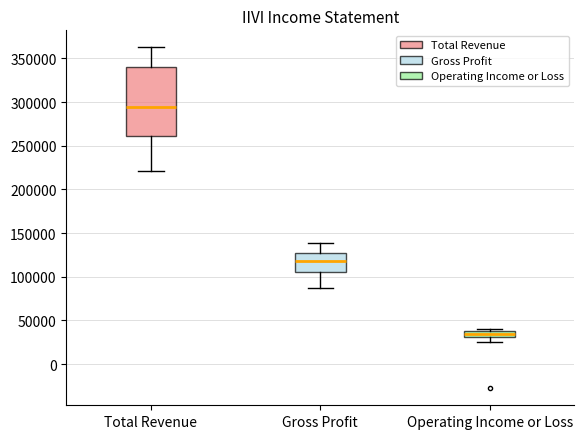

Where does the lower whisker of the box for Total Revenue end on the y-axis? The values are not printed on the chart, so give them approximately, as read against the axis.

220000